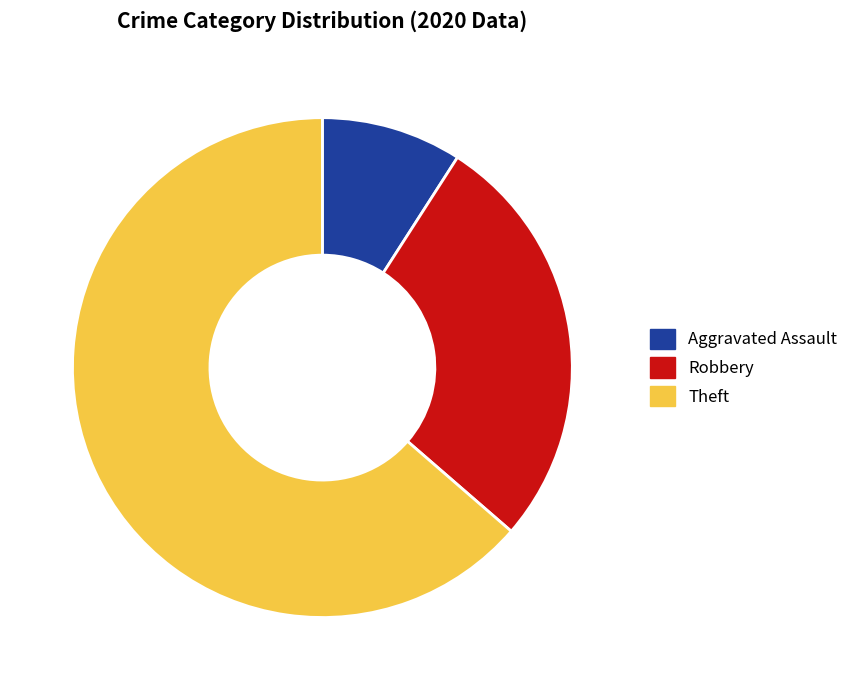

Is it true that Theft is 50% of the pie?

False